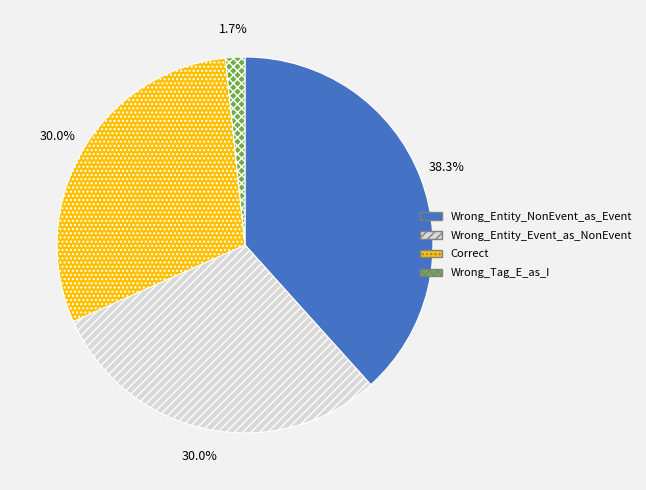

How many segments does this pie chart have?

4